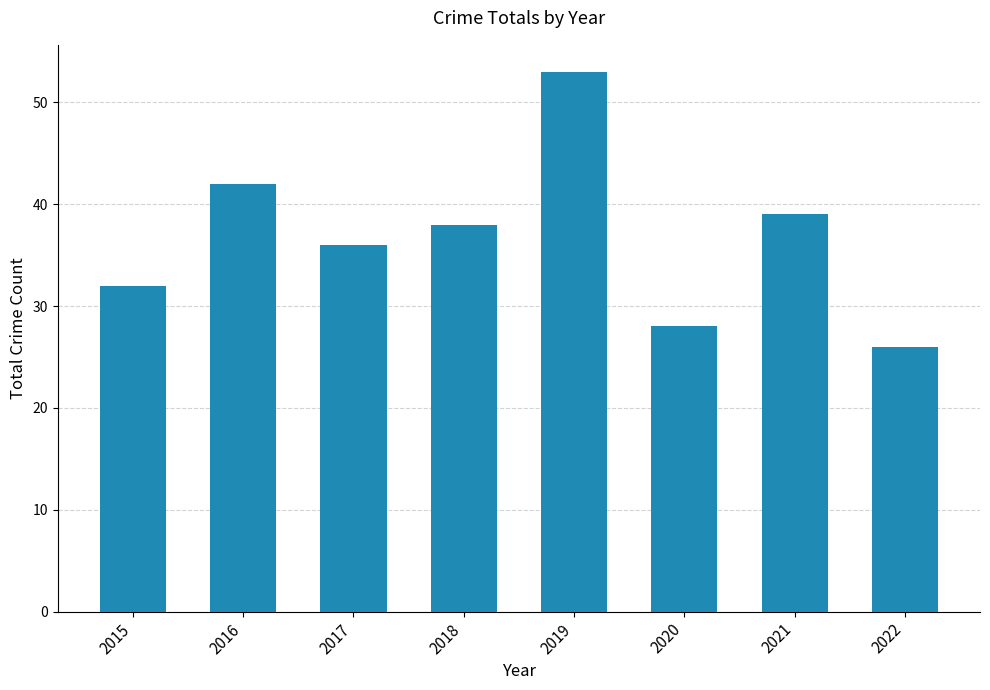

Rank the categories by value from highest to lowest.

2019, 2016, 2021, 2018, 2017, 2015, 2020, 2022